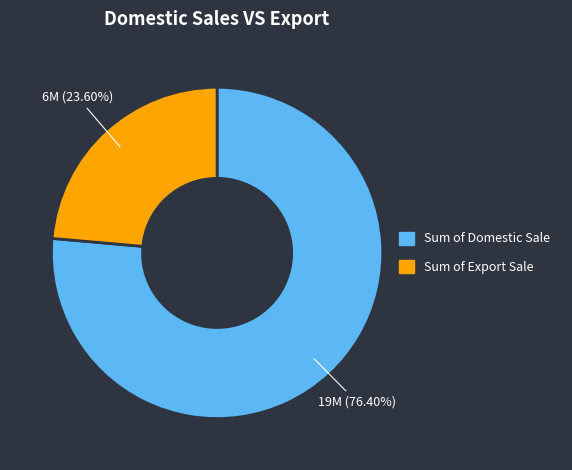

Count the number of slices in the pie.

2